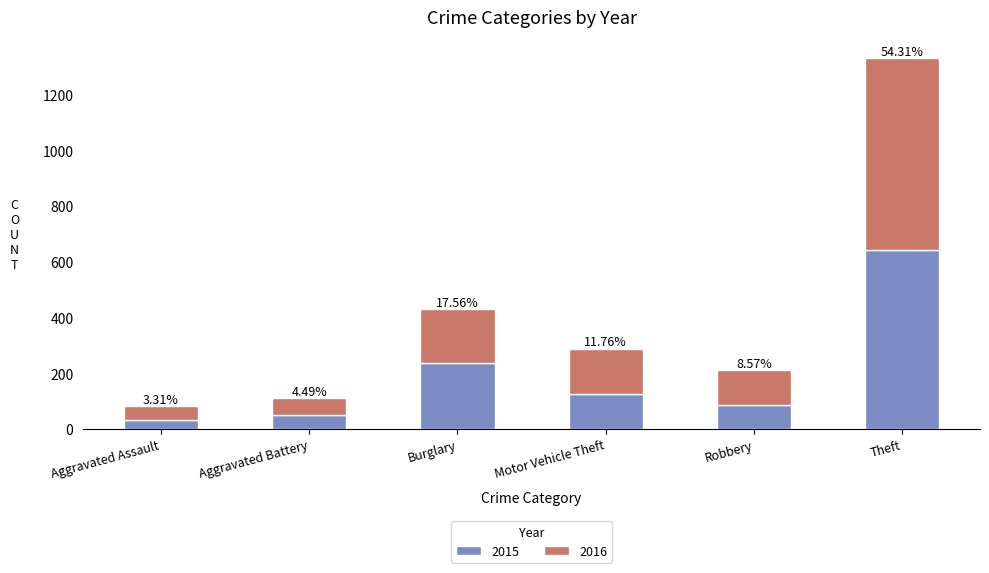

Are the bars horizontal?

No